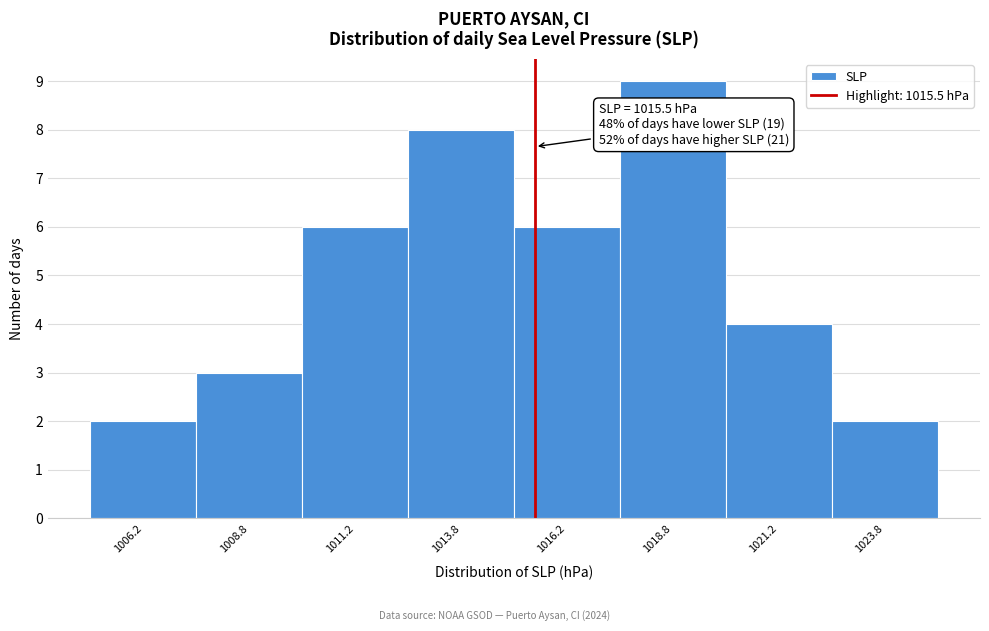

Over which range of the x-axis is the bar tallest?

1017.5 to 1020.0